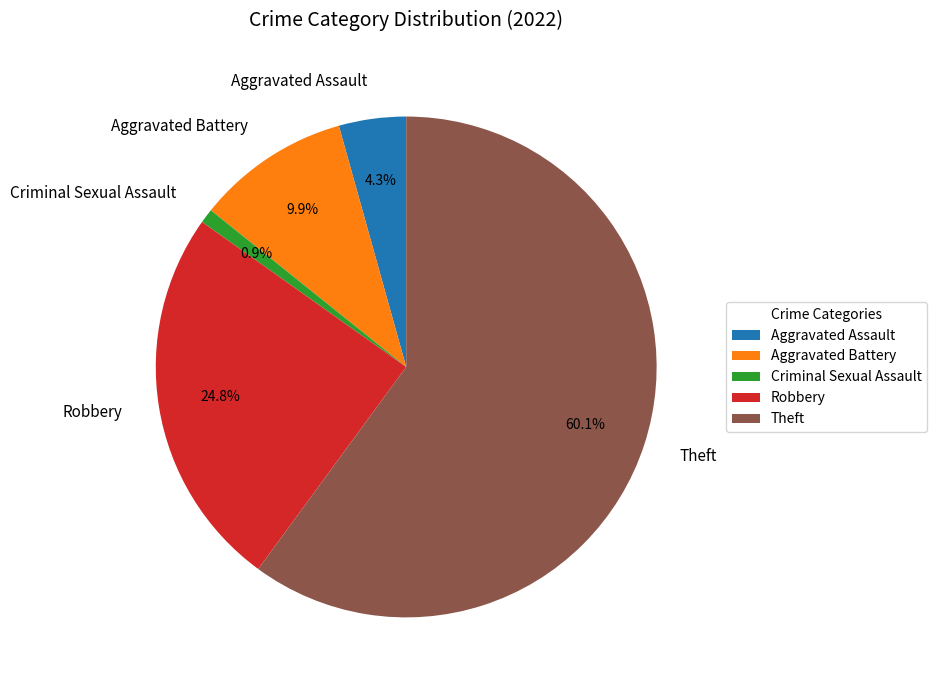

To the nearest percent, what is the combined percentage of Aggravated Assault and Criminal Sexual Assault?

5%